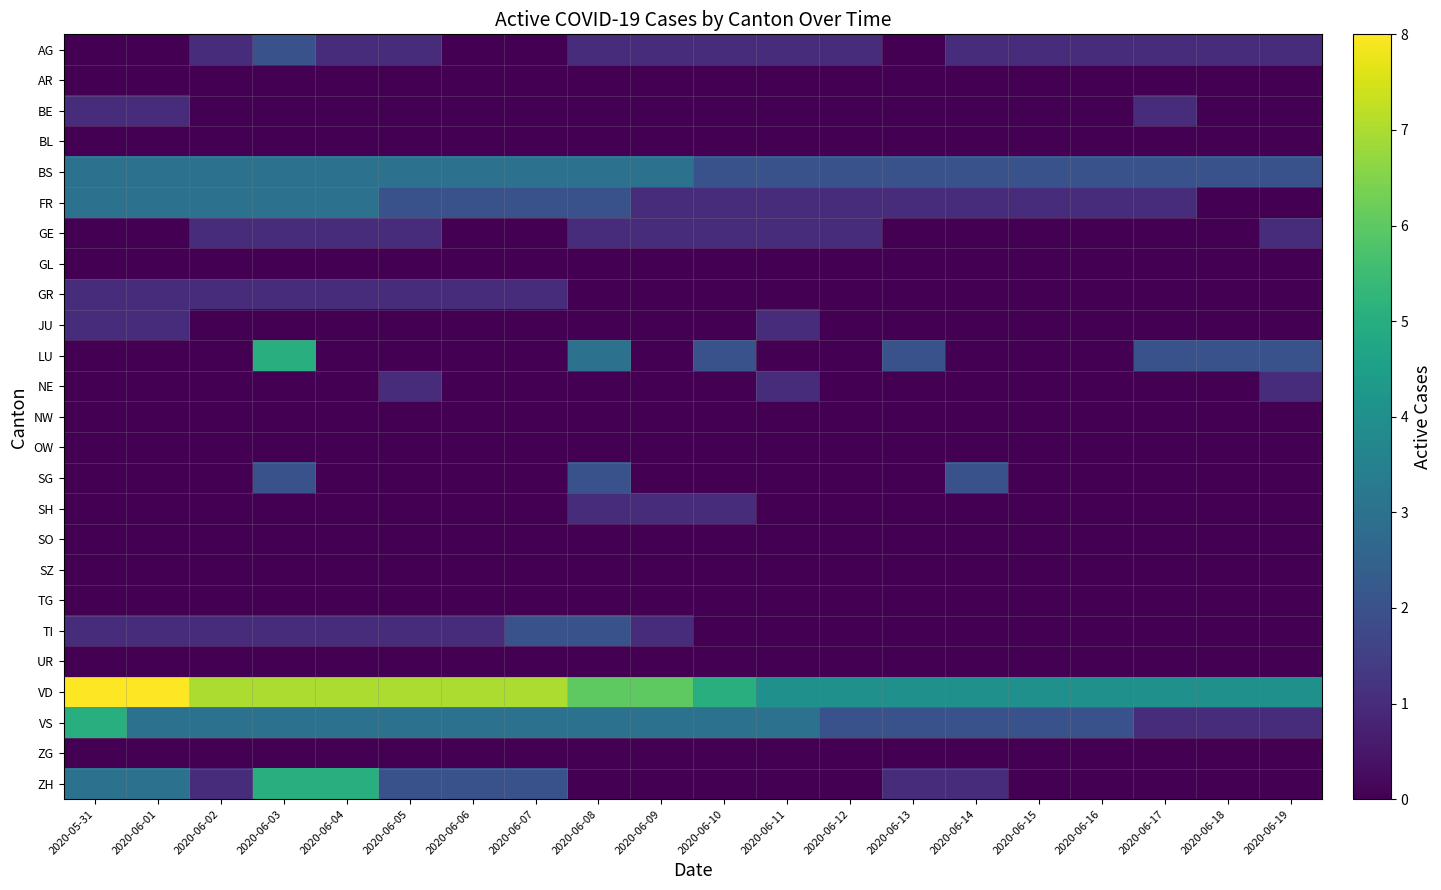

At which category does the chart reach its minimum across all series?

2020-05-31